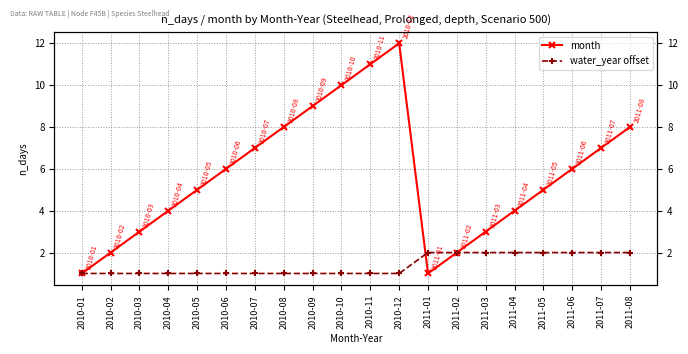

How many data points in month are less than 6?

10